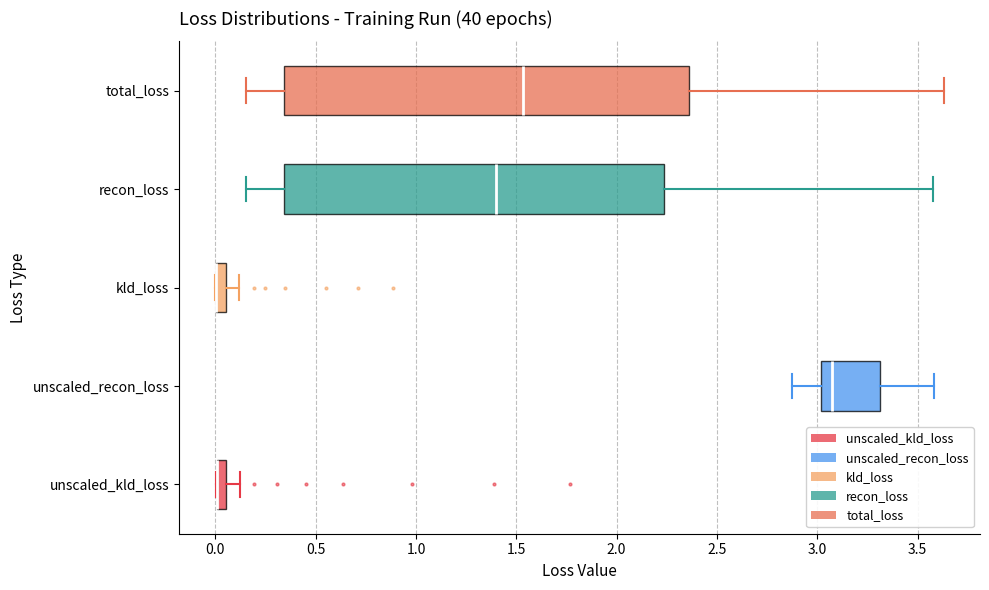

Comparing the boxes themselves (not the whiskers), which one is the widest?

total_loss